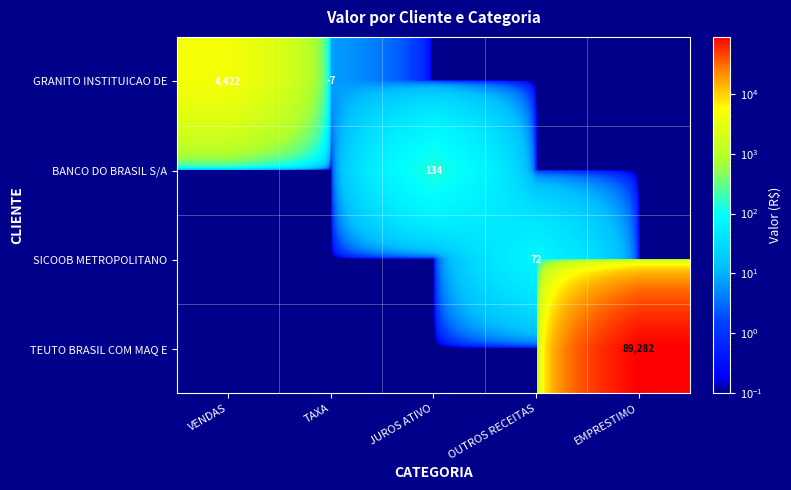

At which category does the chart reach its peak across all series?

EMPRESTIMO